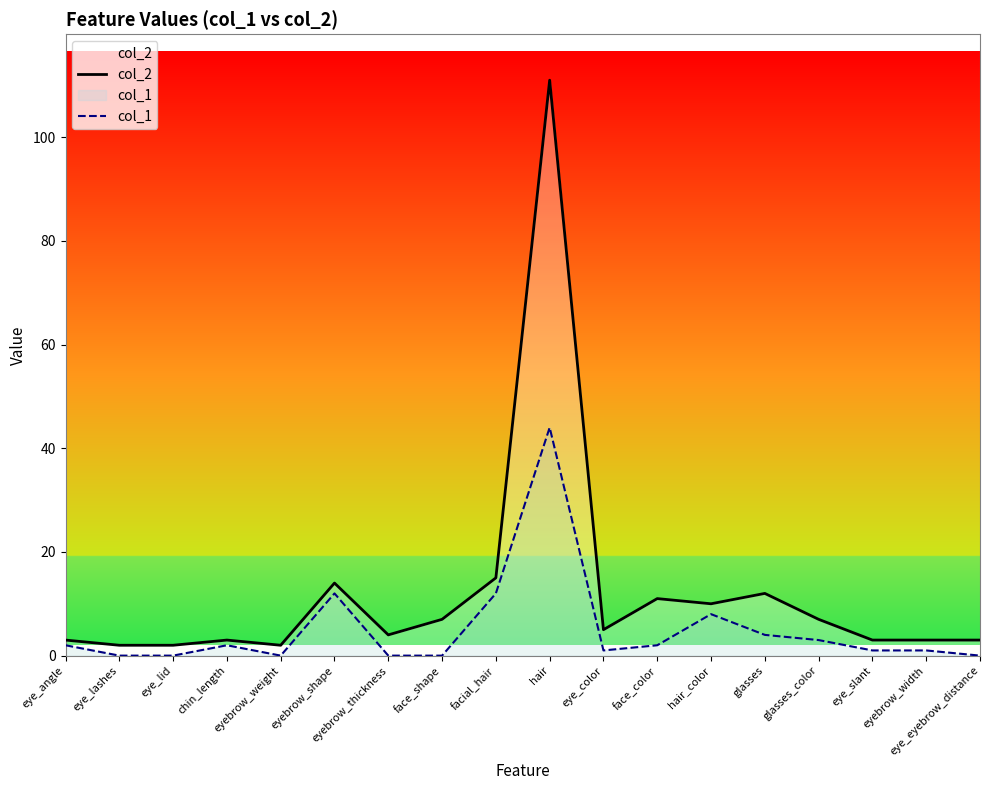

Rank the series by their average value, from highest to lowest.

col_2, col_1